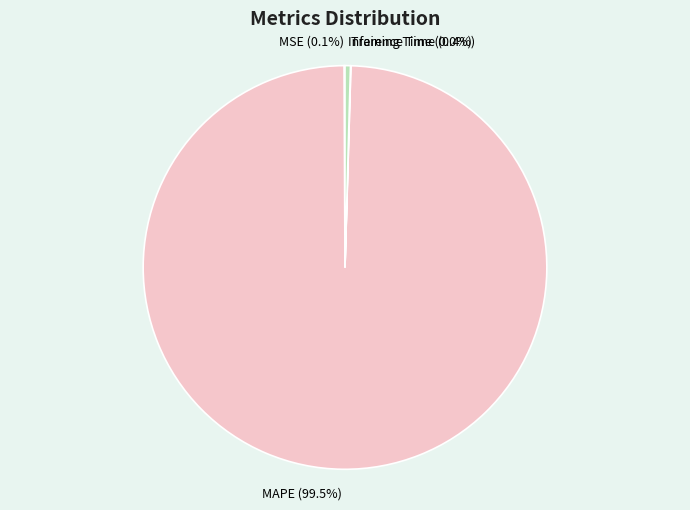

Which category accounts for the majority?

MAPE